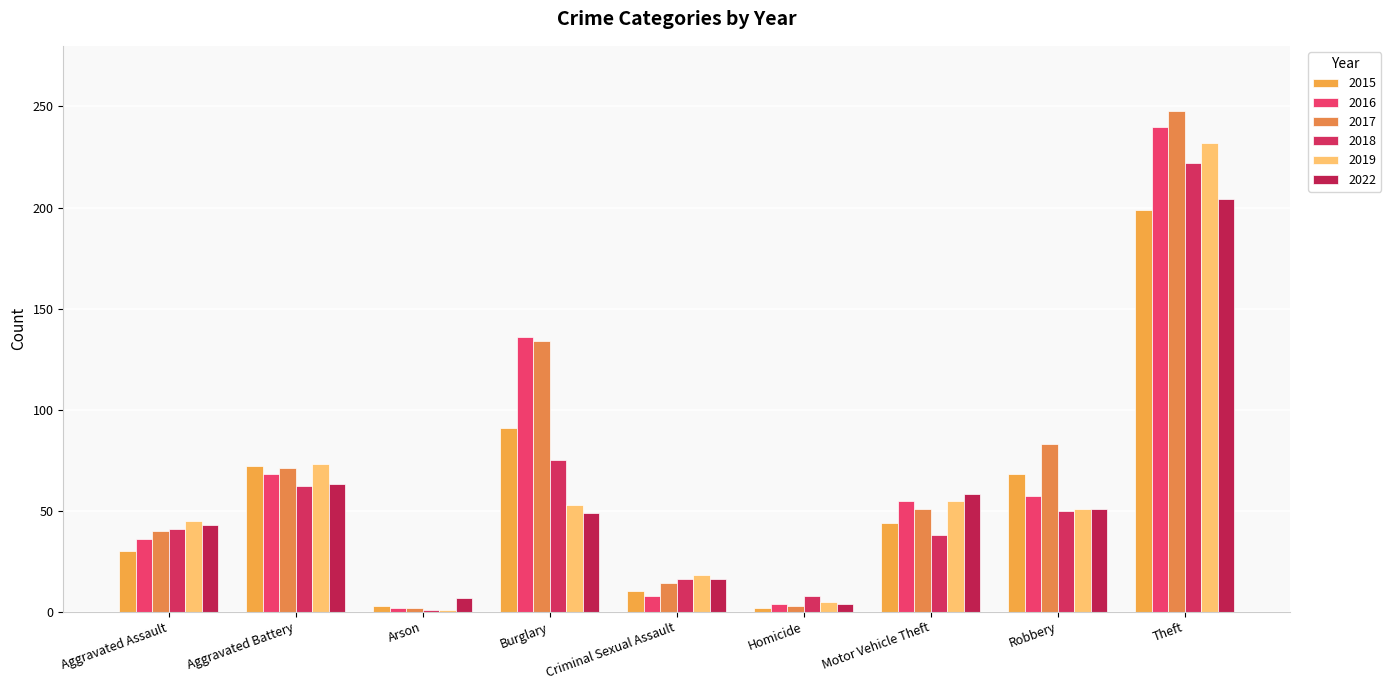

What is the difference between the 2015 values at Motor Vehicle Theft and Homicide?

42